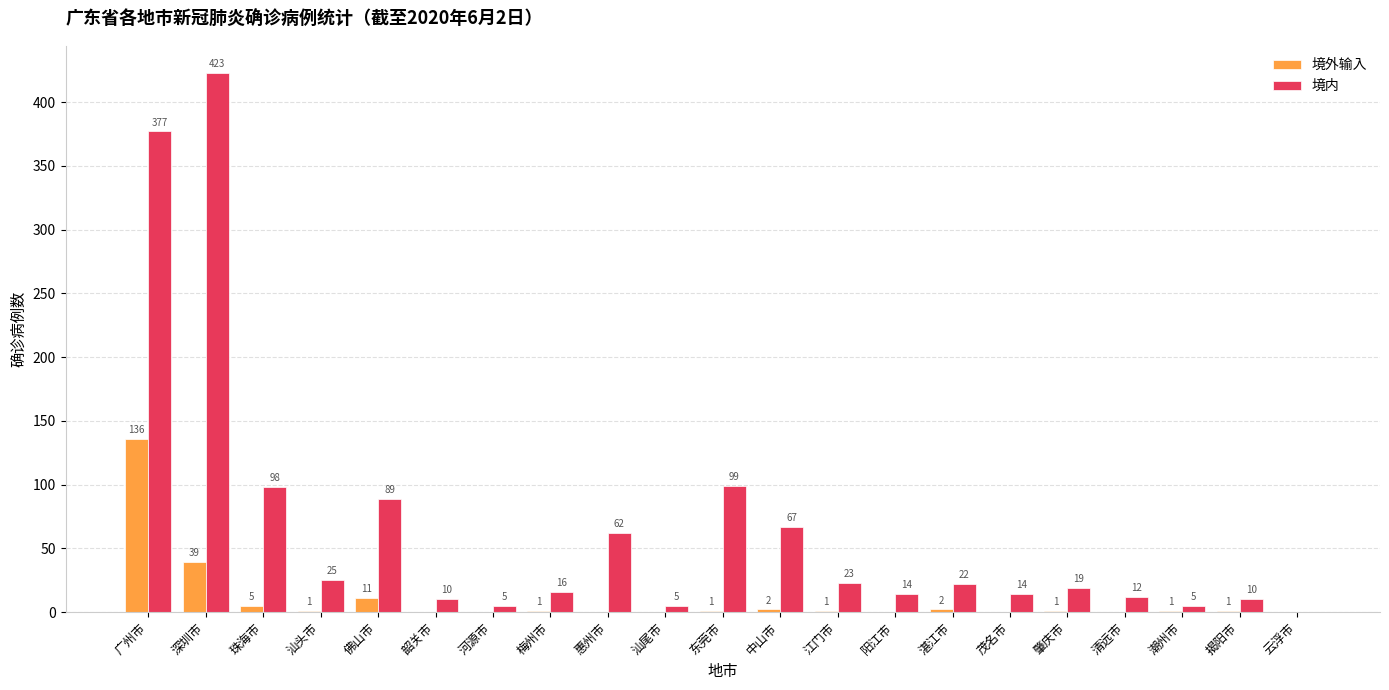

Where does the 境内 series first go above 19?

广州市